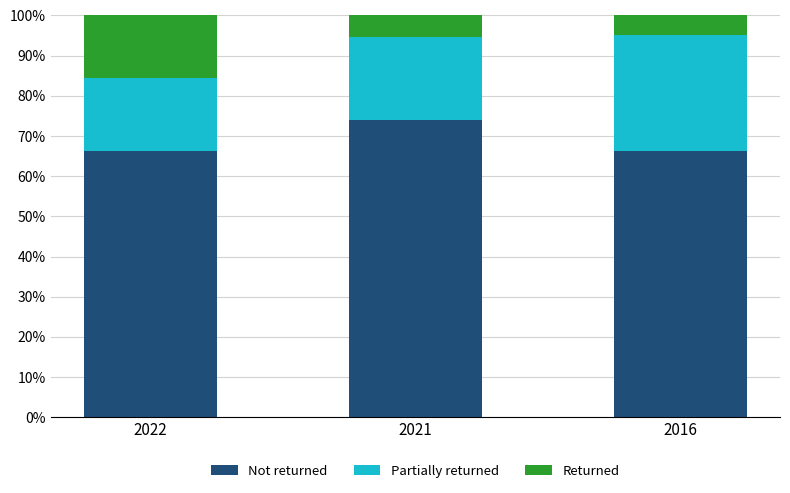

What is the maximum value for Not returned?

74.0